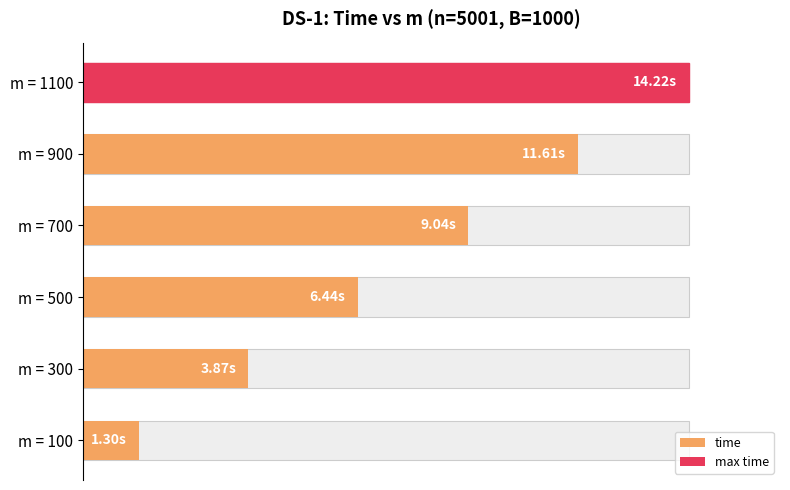

True or false: the data shows 1.8 at m = 1100.

False